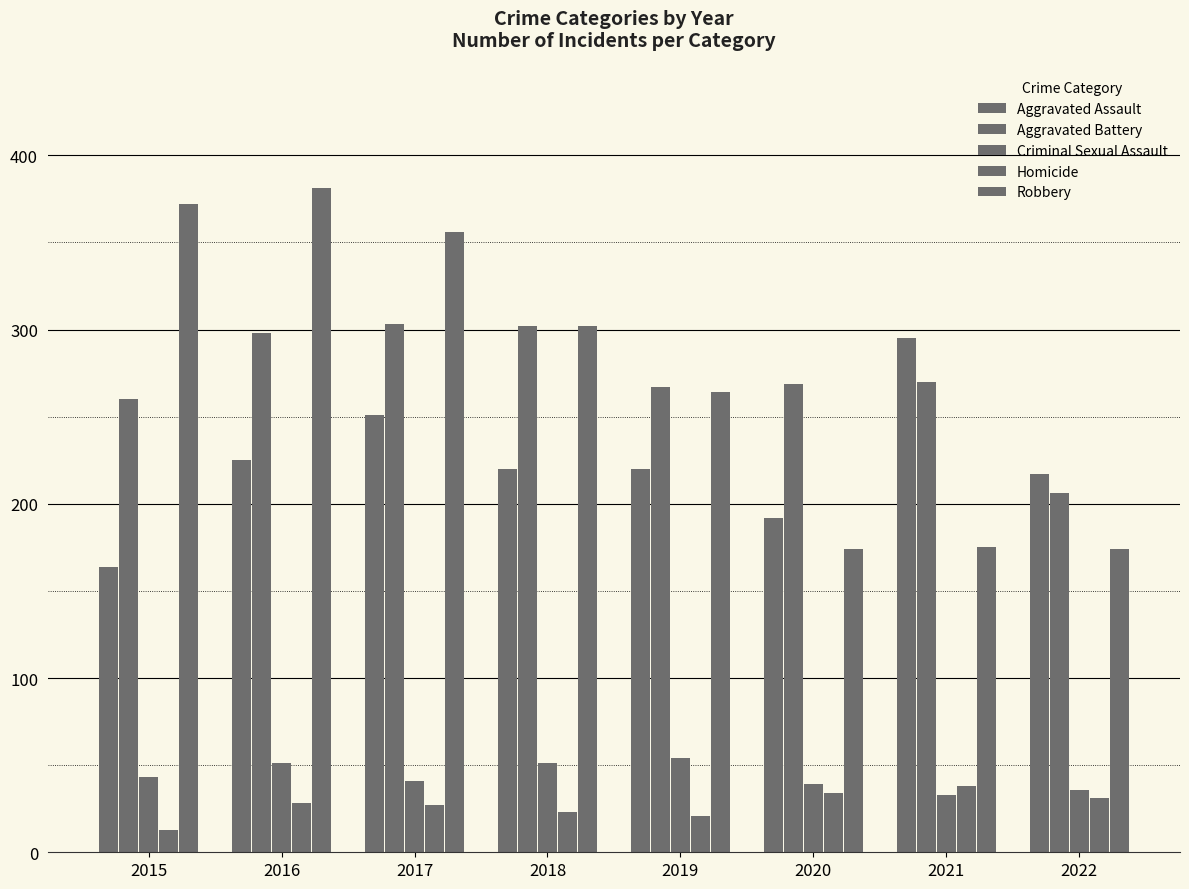

Which category has the highest value across all series?

2016